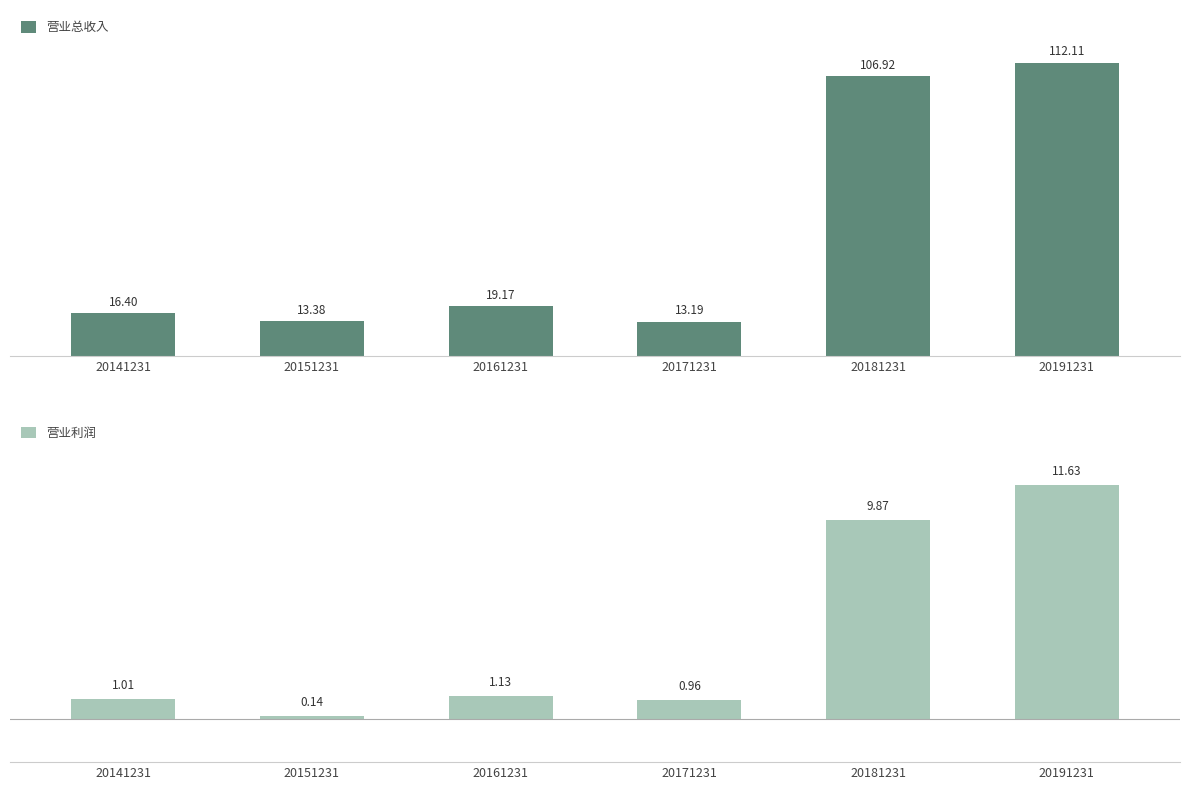

Rank the categories by 营业总收入 value from lowest to highest.

20171231, 20151231, 20141231, 20161231, 20181231, 20191231